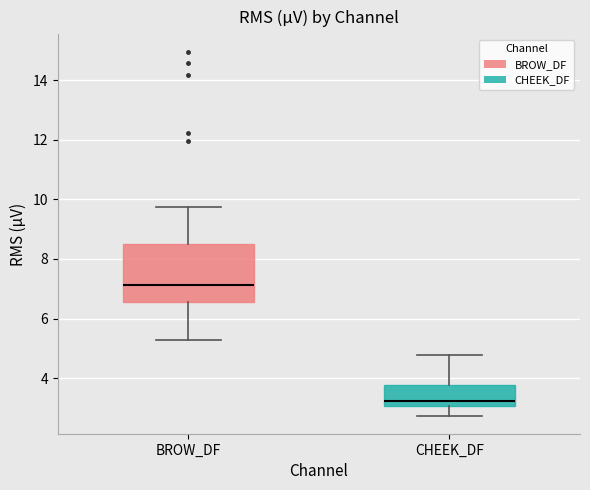

Reading left to right, transcribe this box plot: for each box, give where its median line is, the range the box spans, and where its two whiskers end, as read against the y-axis. The values are not printed on the chart, so give them approximately, as read against the axis.

BROW_DF: median 7.2, box 6.6 to 8.4, whiskers 5.2 to 9.8
CHEEK_DF: median 3.2, box 3.0 to 3.8, whiskers 2.8 to 4.8